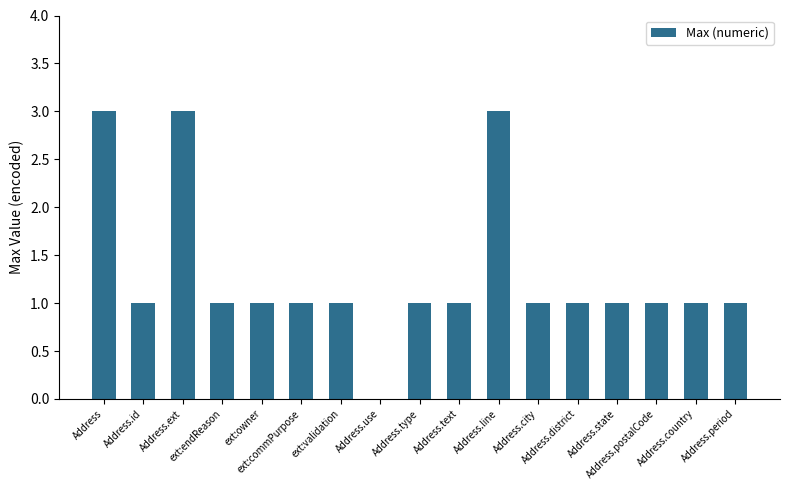

True or false: the data shows 3 at Address.line.

True